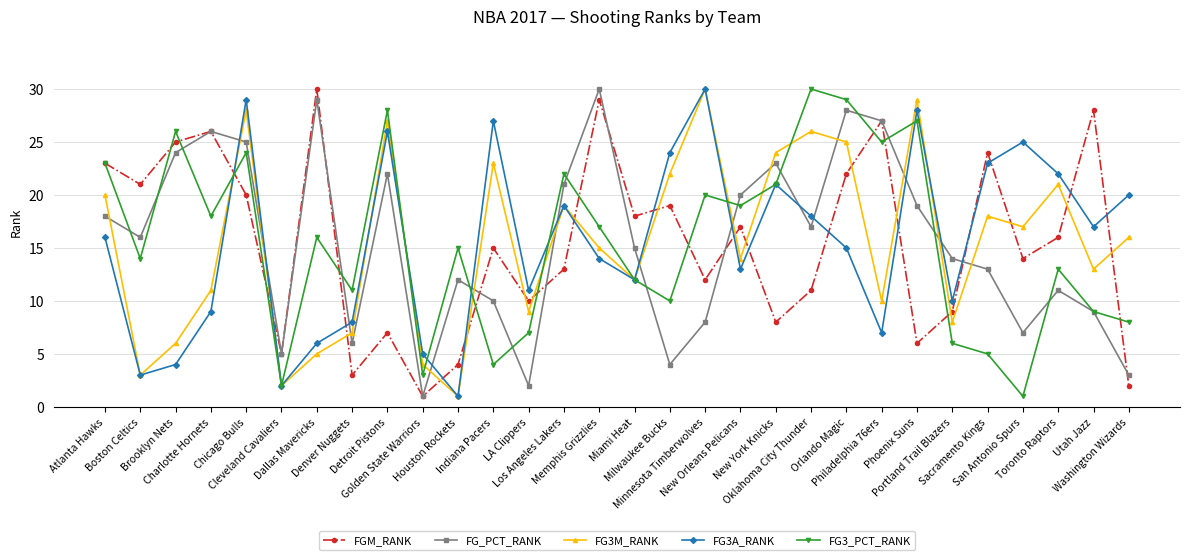

What is the highest value of the FG_PCT_RANK series?

30